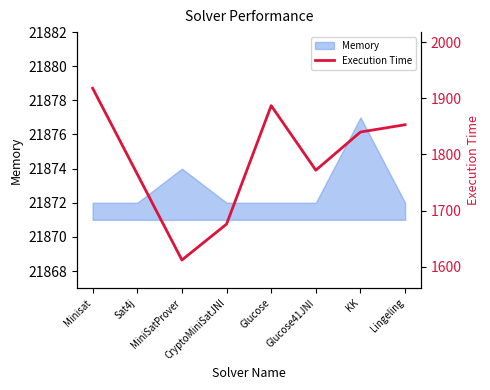

What is the lowest value of the Memory series?

21872